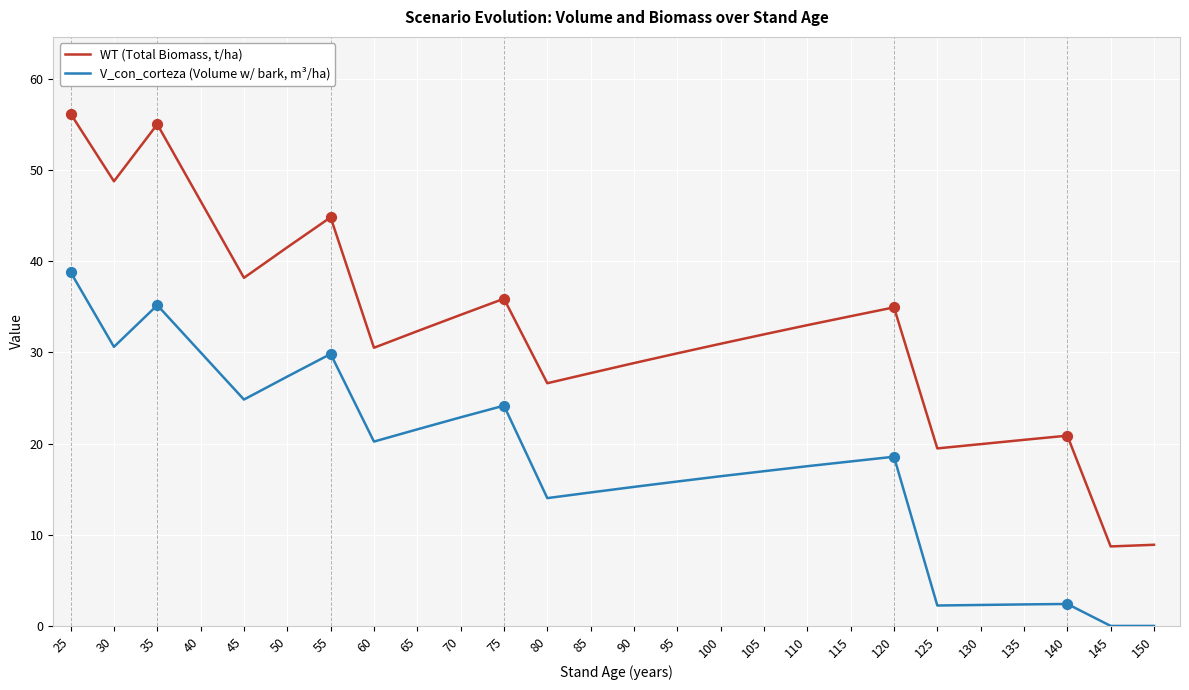

Which series has the widest spread of values?

WT (Total Biomass, t/ha)